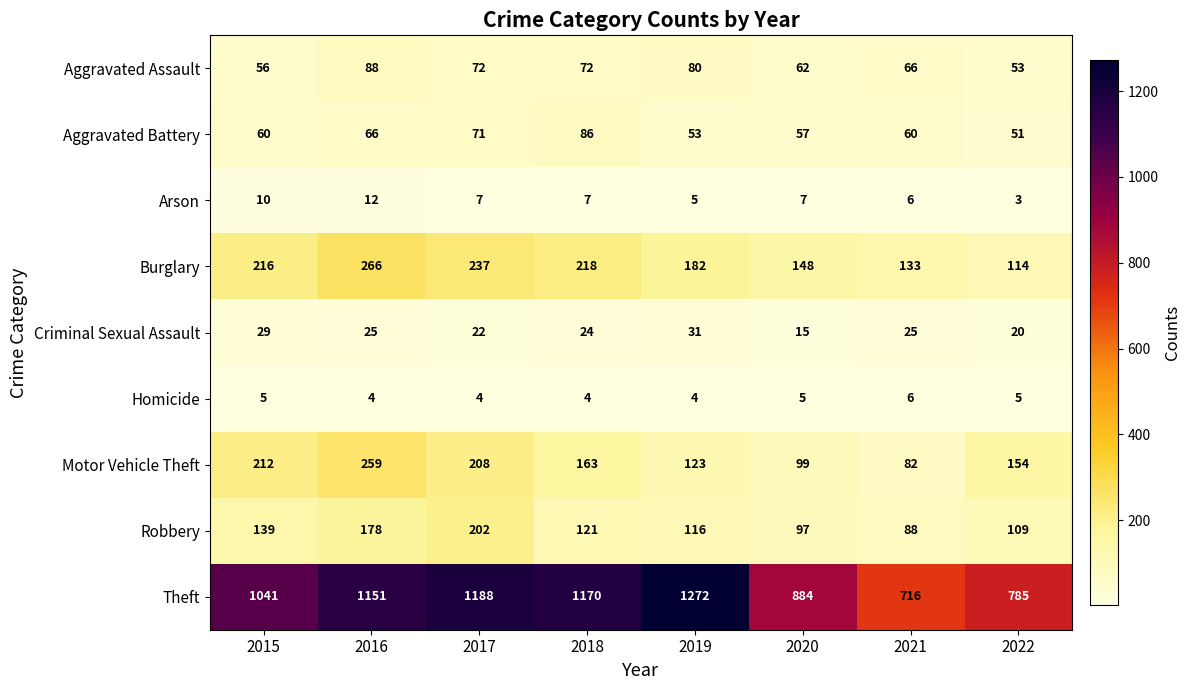

At which category is the sum across all series the highest?

2016